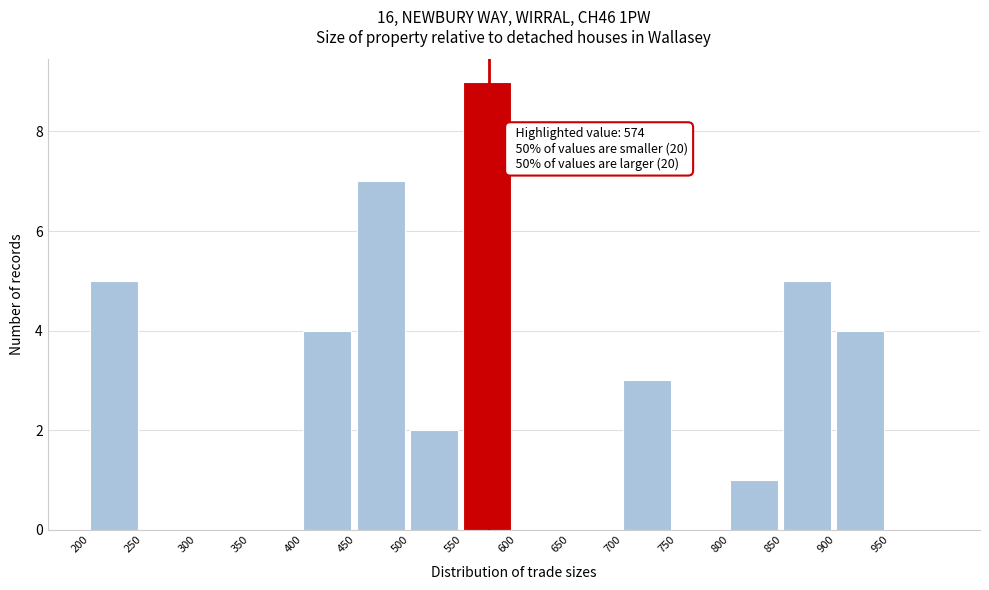

Which range on the x-axis has the tallest bar?

550 to 600